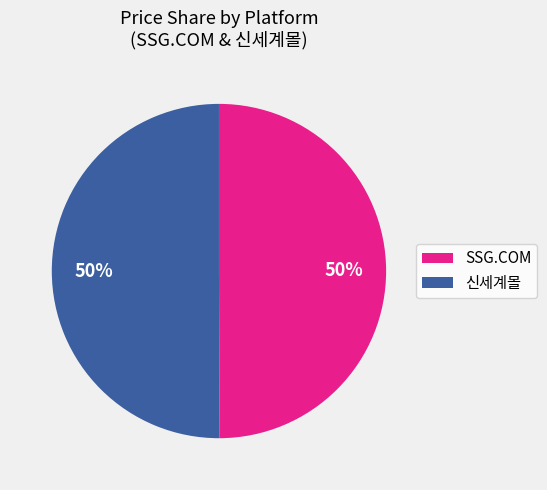

Do SSG.COM and 신세계몰 together represent more than half of the pie?

Yes